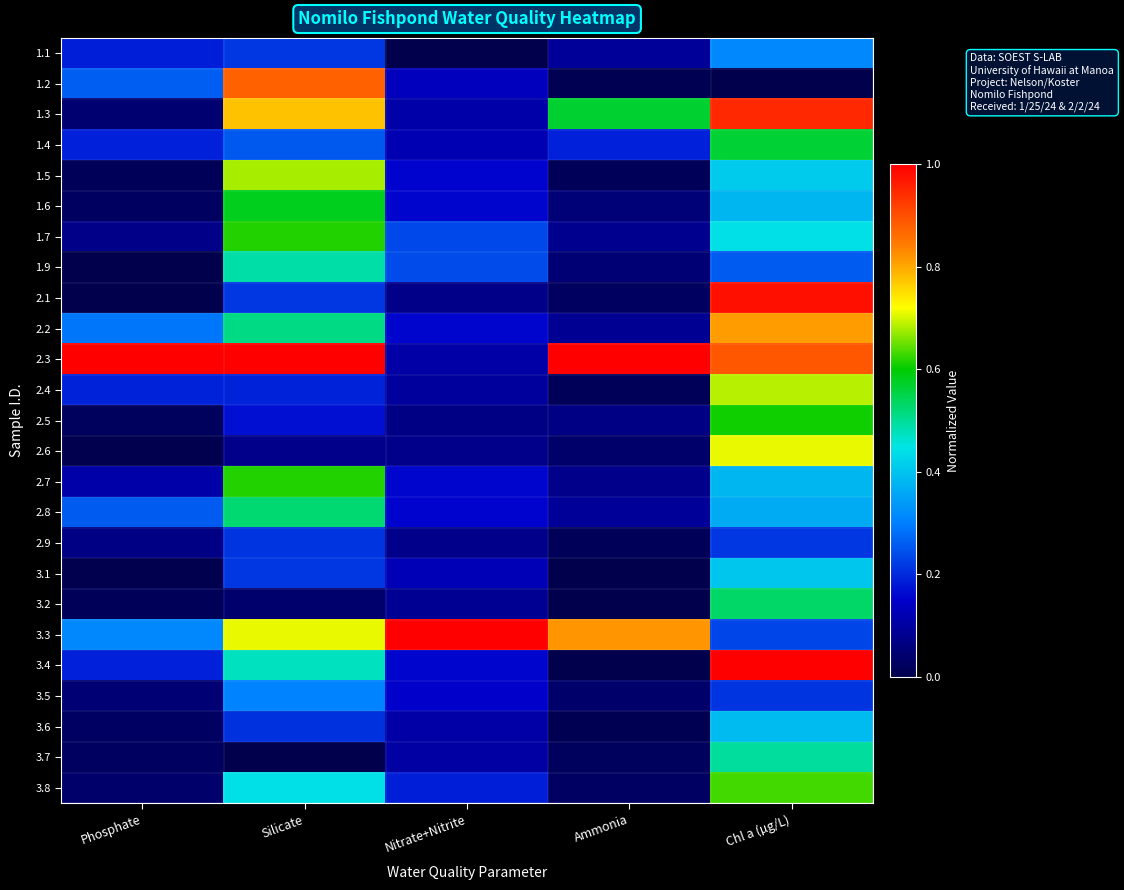

Between Silicate and Nitrate+Nitrite, which is larger?

Silicate